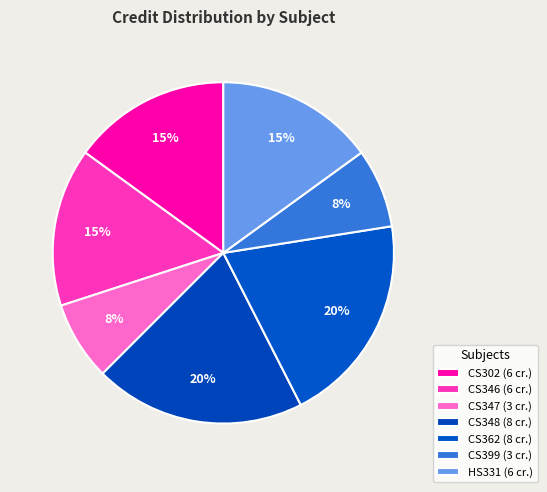

How many slices are in this pie chart?

7